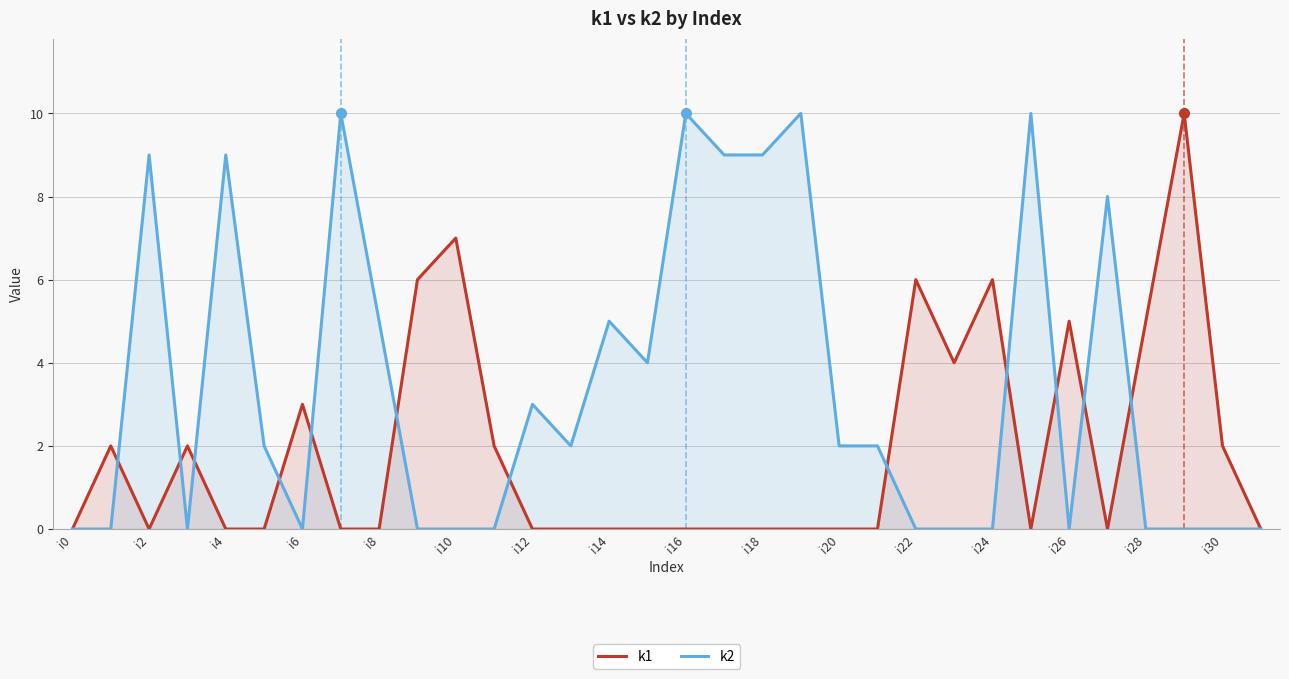

Reading left to right, list all the values displayed in this chart.

k1: 0	2	0	2	0	0	3	0	0	6	7	2	0	0	0	0	0	0	0	0	0	0	6	4	6	0	5	0	5	10	2	0
k2: 0	0	9	0	9	2	0	10	5	0	0	0	3	2	5	4	10	9	9	10	2	2	0	0	0	10	0	8	0	0	0	0